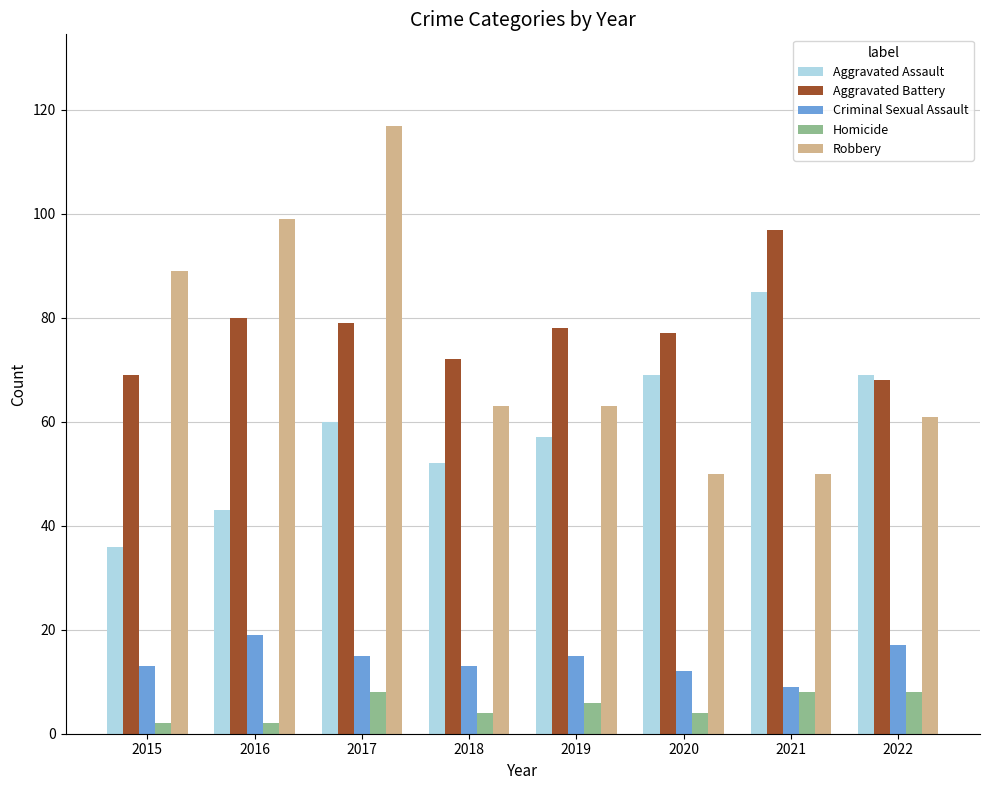

How many bars are there in each group?

5